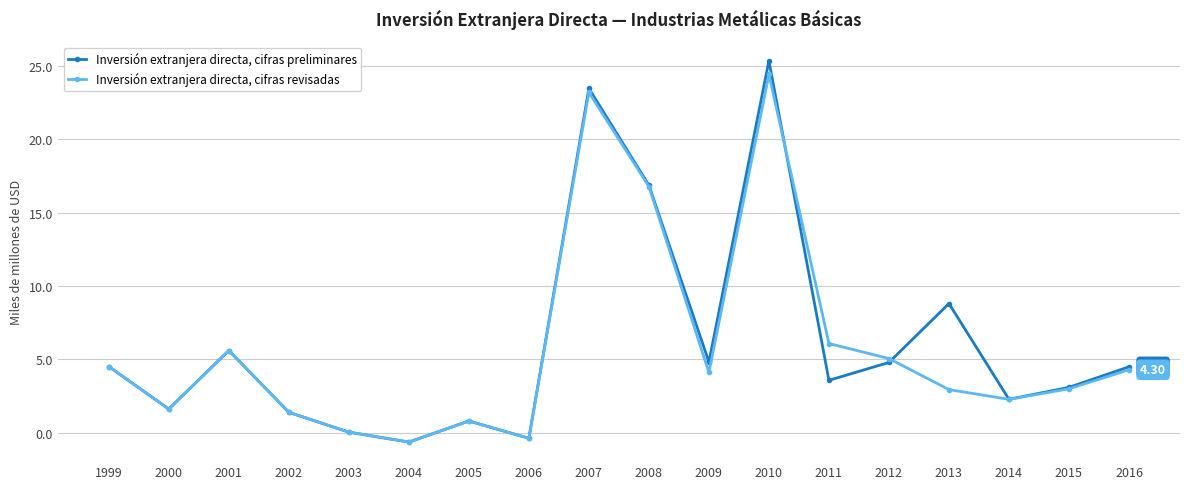

True or false: Inversión extranjera directa, cifras revisadas has a value of 5.6 at 2001.

True